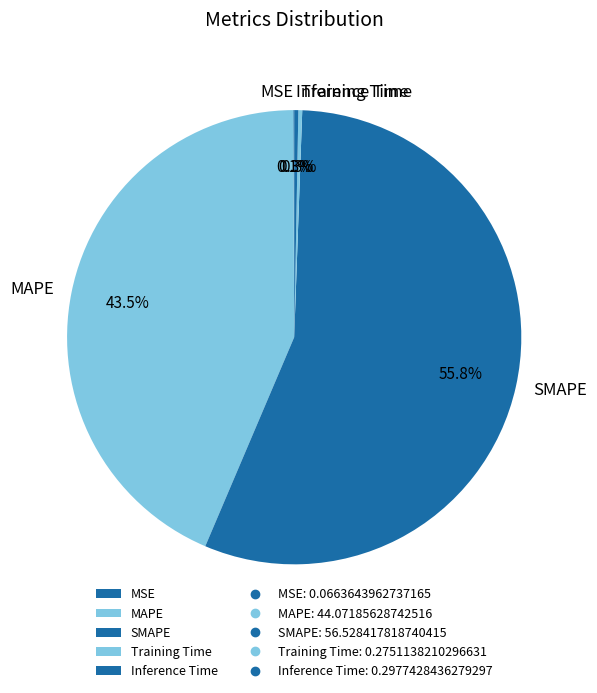

Which category has the biggest portion of the pie?

SMAPE